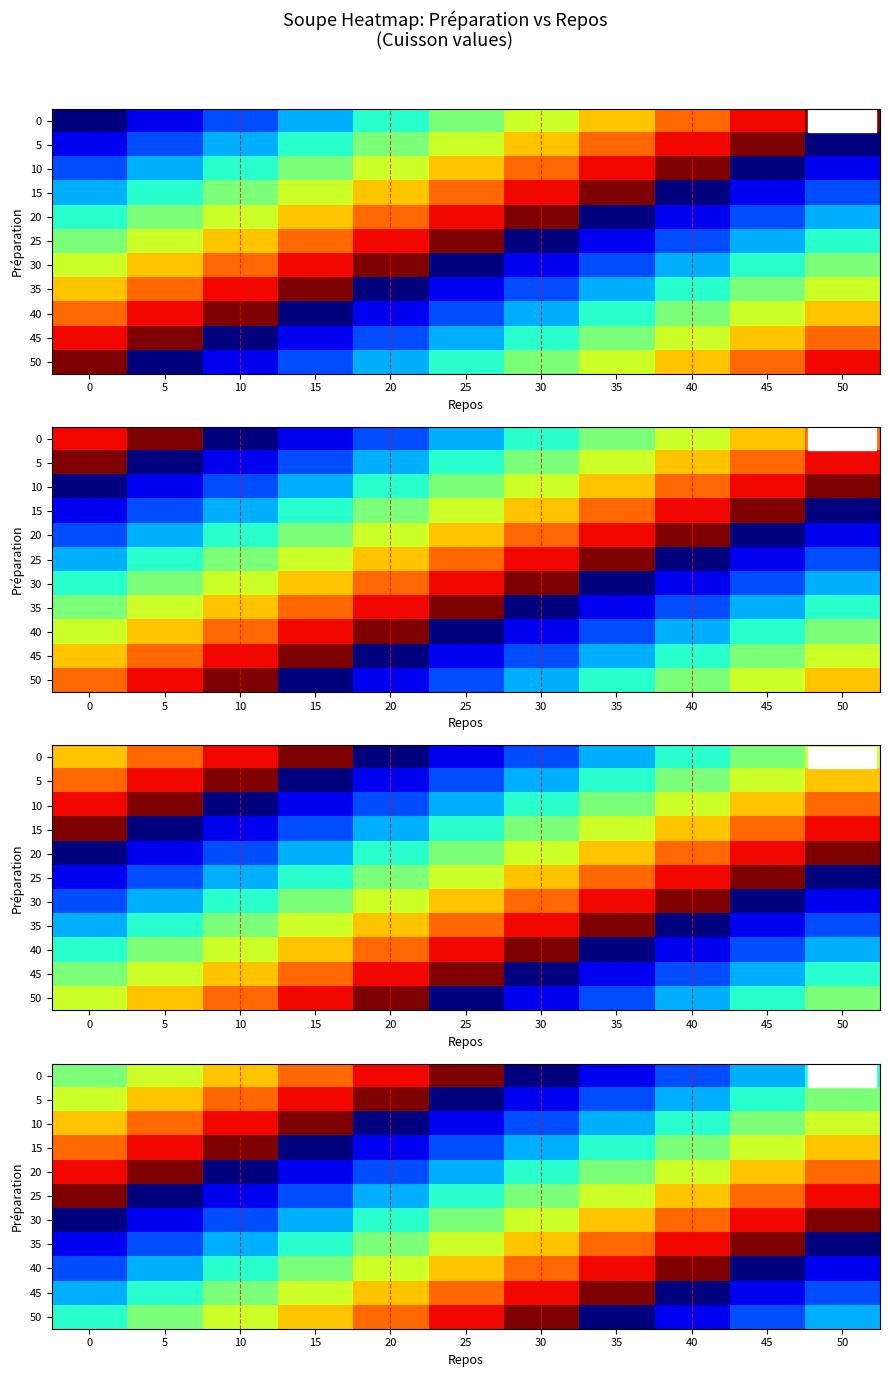

Count the 50 values in the range 10 to 40.

7